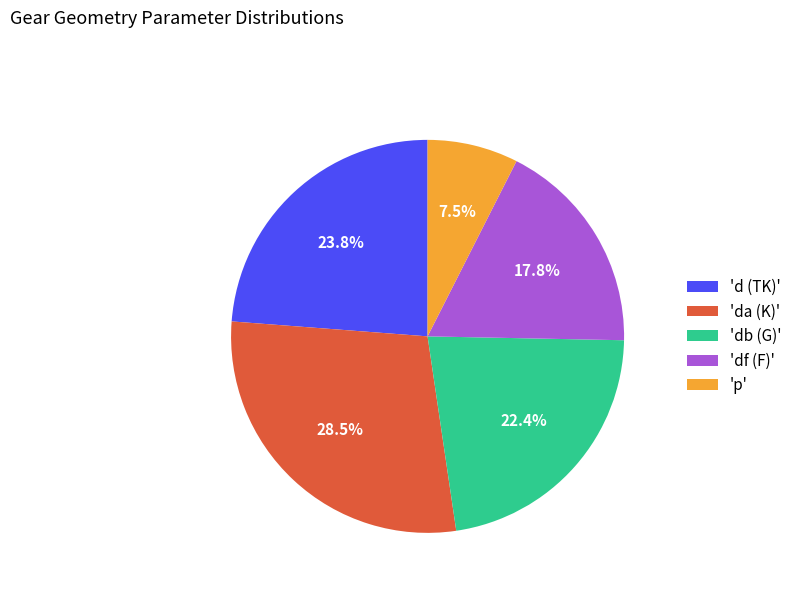

Do 'db (G)' and 'd (TK)' together represent more than half of the pie?

No